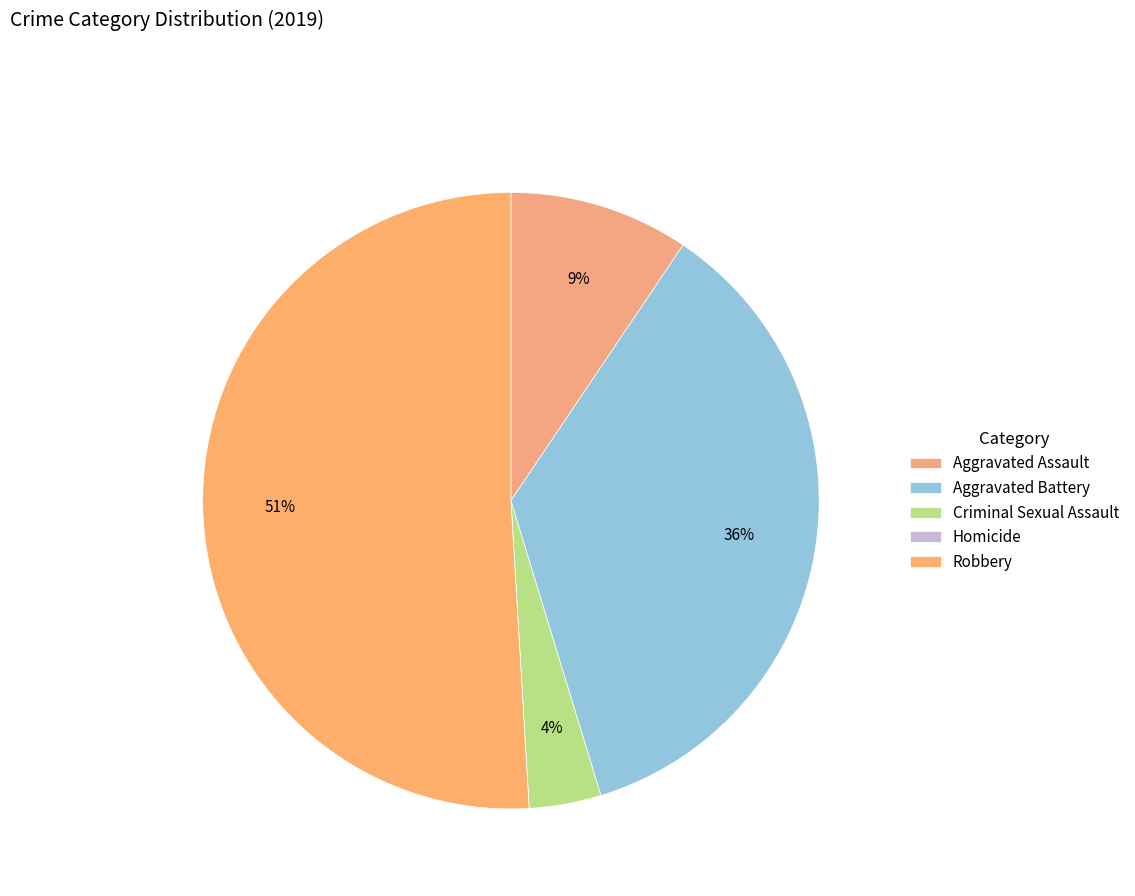

Which category has the biggest portion of the pie?

Robbery